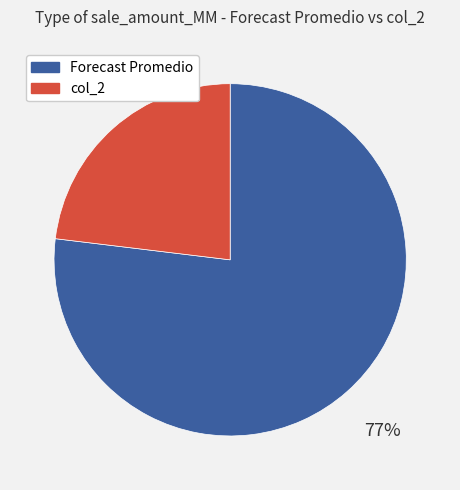

To the nearest percent, what is the average slice percentage?

50%